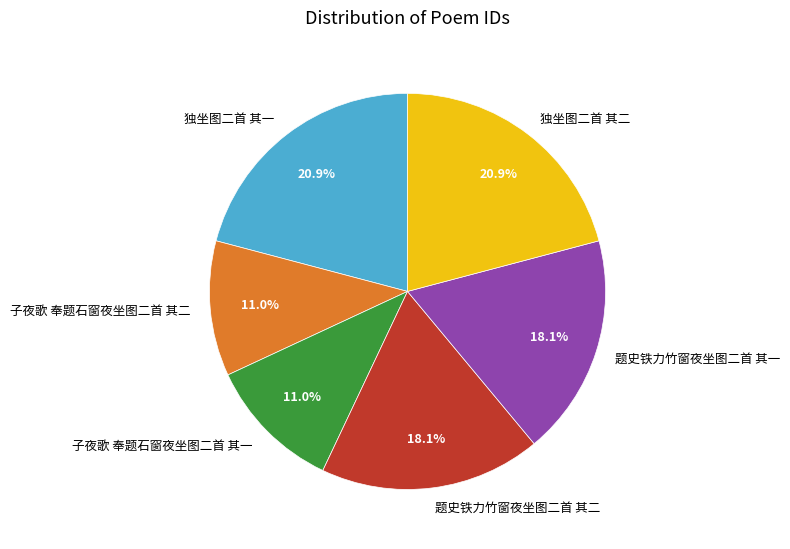

What is the total percentage of 独坐图二首 其二 and 子夜歌 奉题石窗夜坐图二首 其二?

31.9%